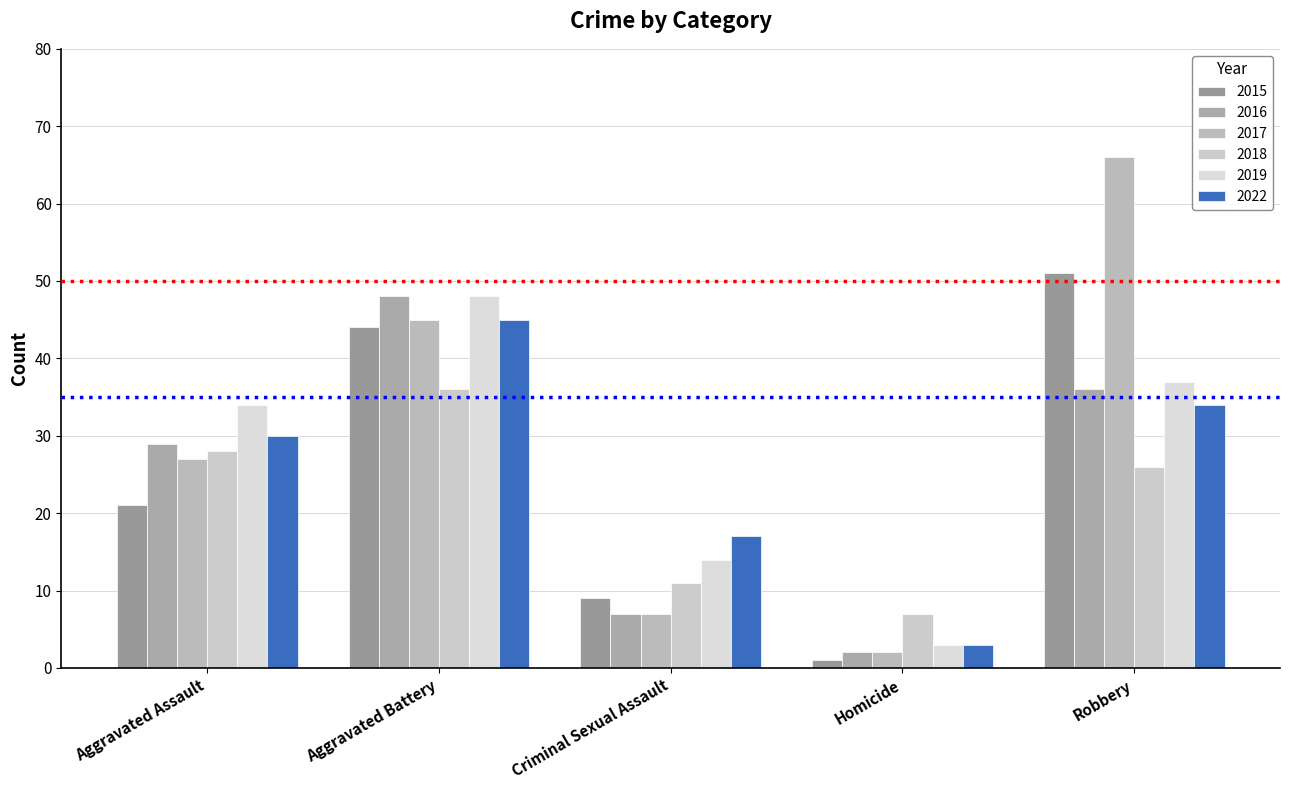

What position from the left is Aggravated Assault?

1